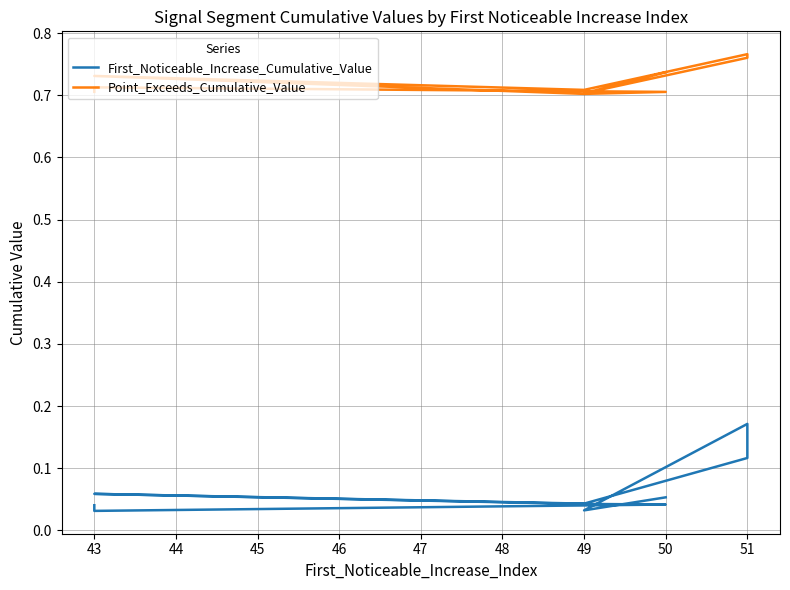

What is the approximate value of First_Noticeable_Increase_Cumulative_Value at 50?

0.1